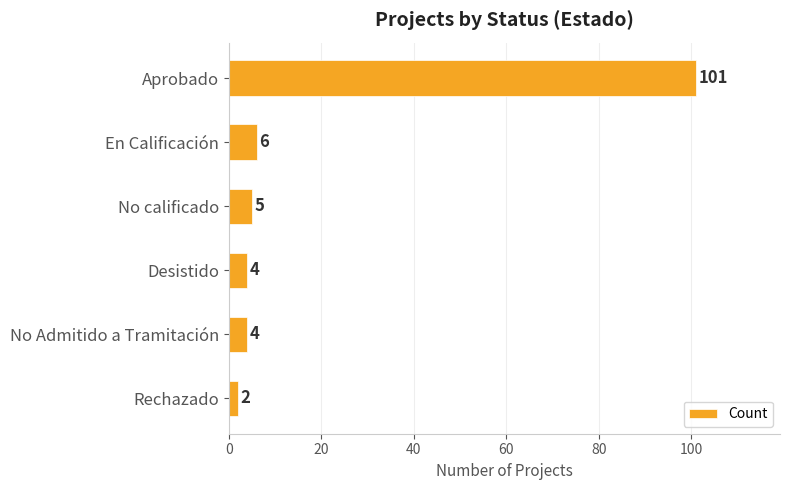

The chart shows a value of 4 at No Admitido a Tramitación. True or false?

True